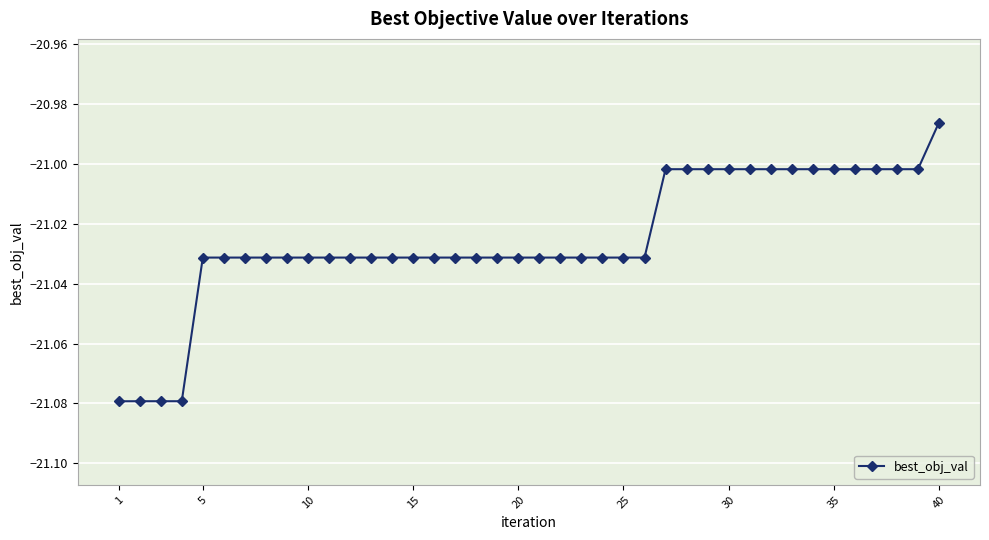

How many lines are shown in the chart?

1